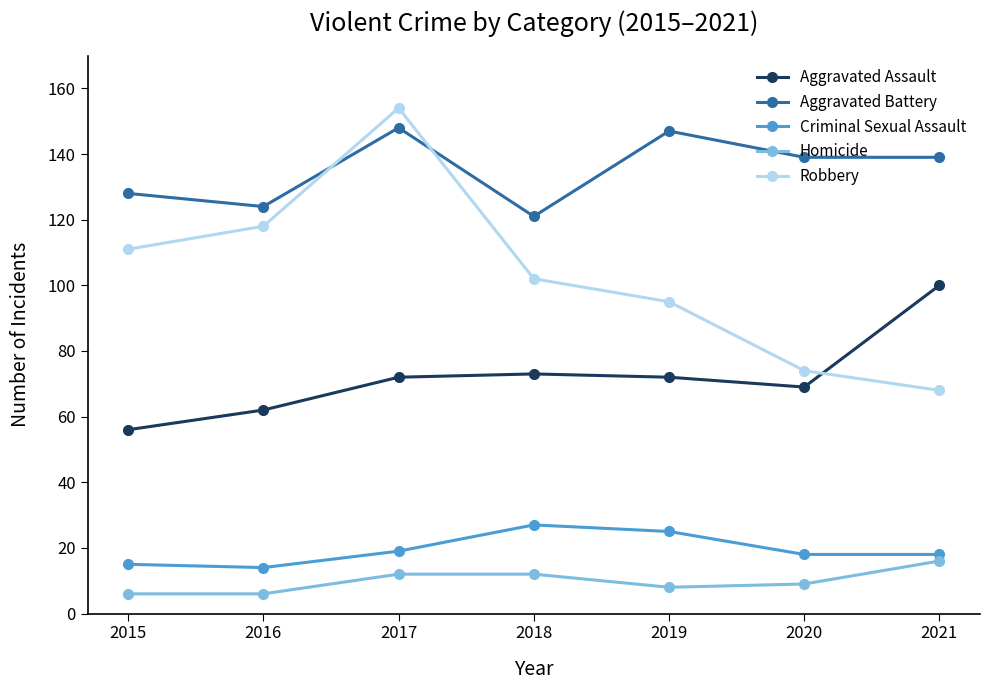

What value does the Criminal Sexual Assault series have at 2015?

15